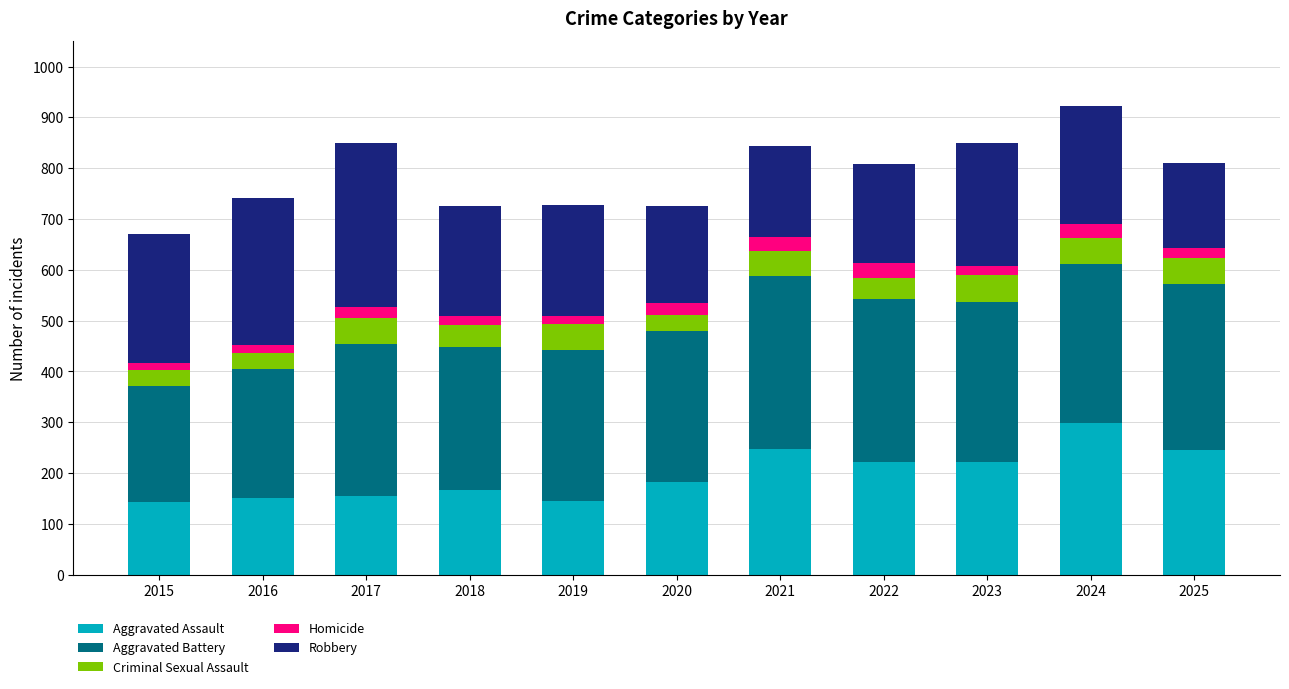

What is the minimum value for Aggravated Assault?

144